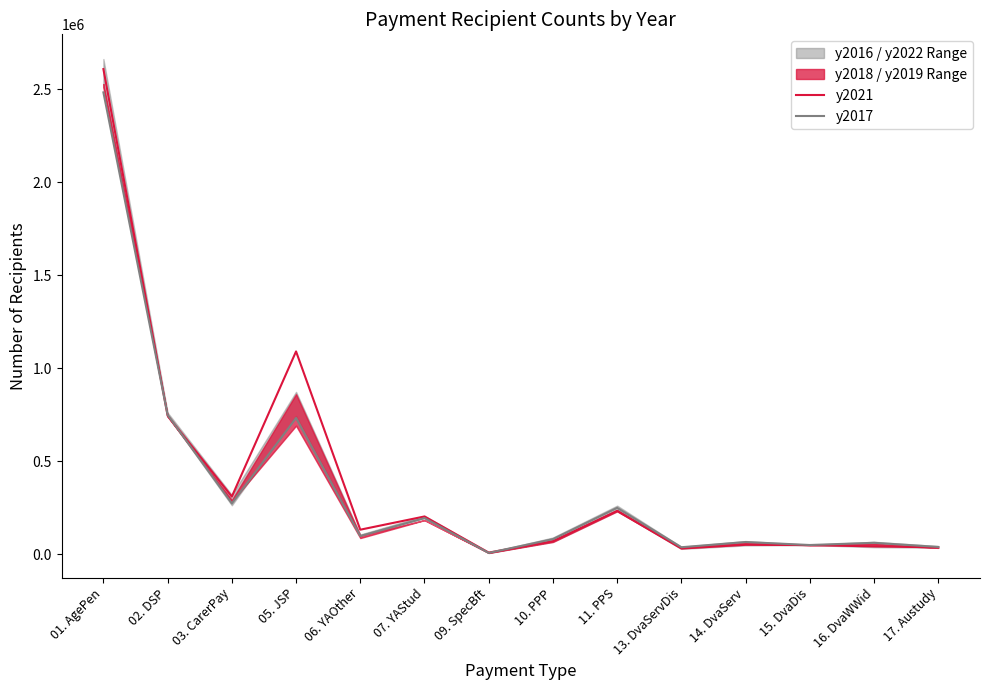

What is the label of the 7th point from the right?

10. PPP